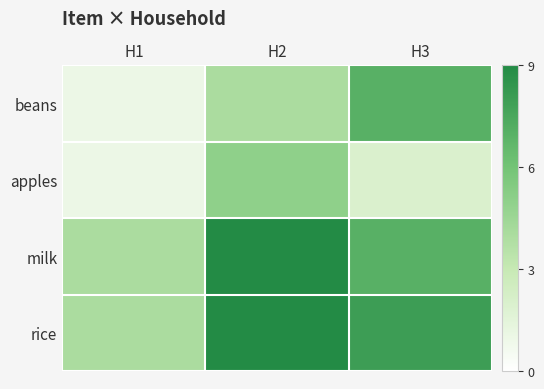

Reading left to right, what are all the values shown in this chart?

beans: H1=1	H2=4	H3=7
apples: H1=1	H2=5	H3=2
milk: H1=4	H2=9	H3=7
rice: H1=4	H2=9	H3=8